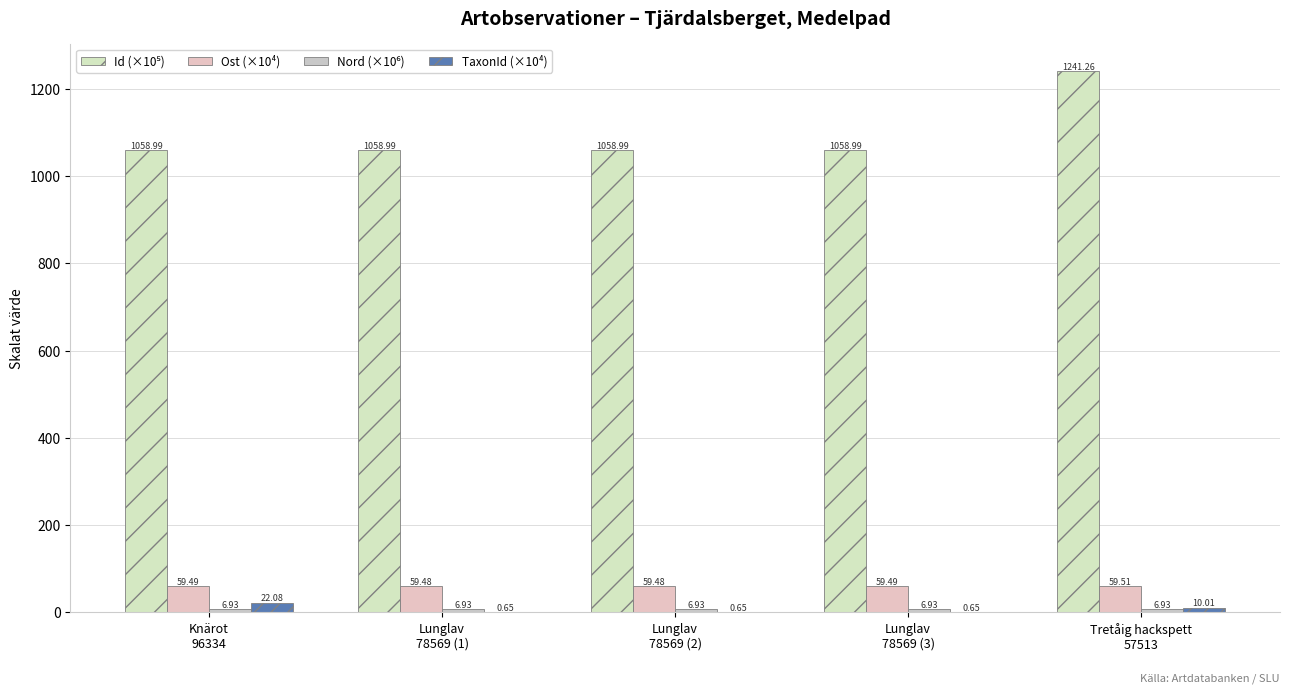

How many series are shown in this chart?

4